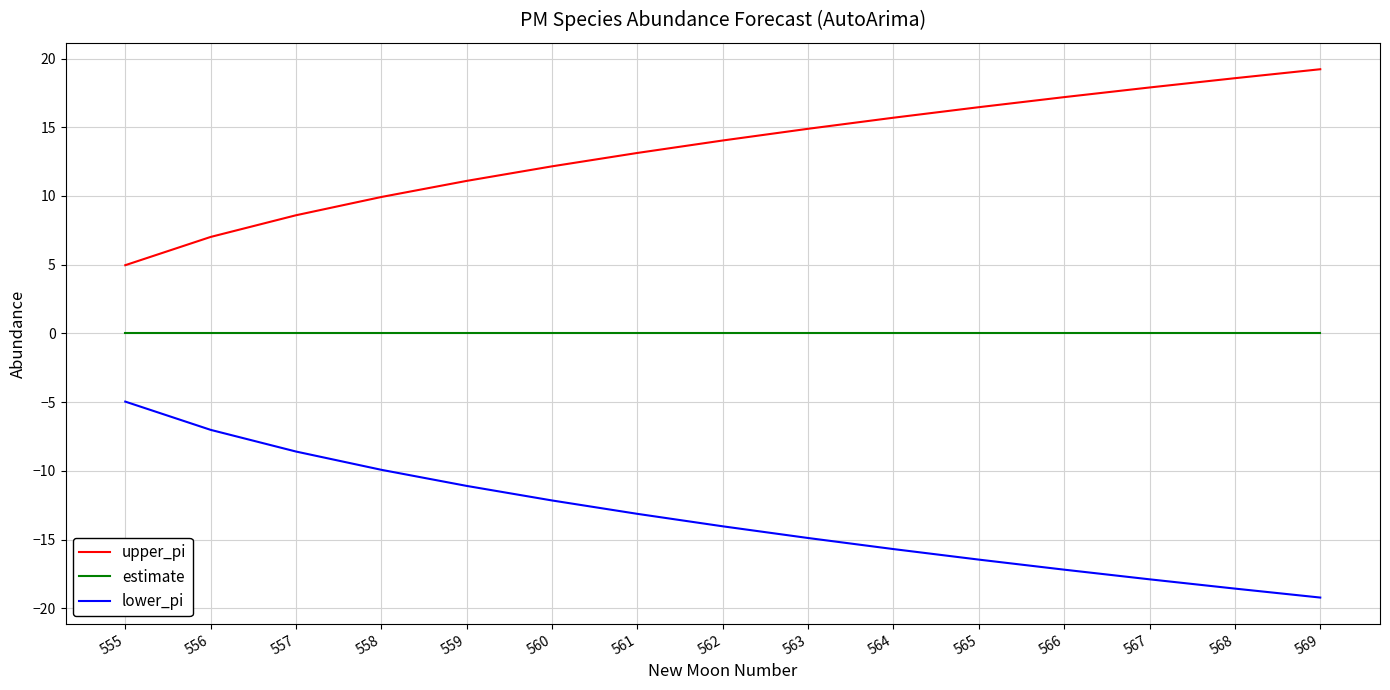

Rank the categories by lower_pi value from lowest to highest.

569, 568, 567, 566, 565, 564, 563, 562, 561, 560, 559, 558, 557, 556, 555